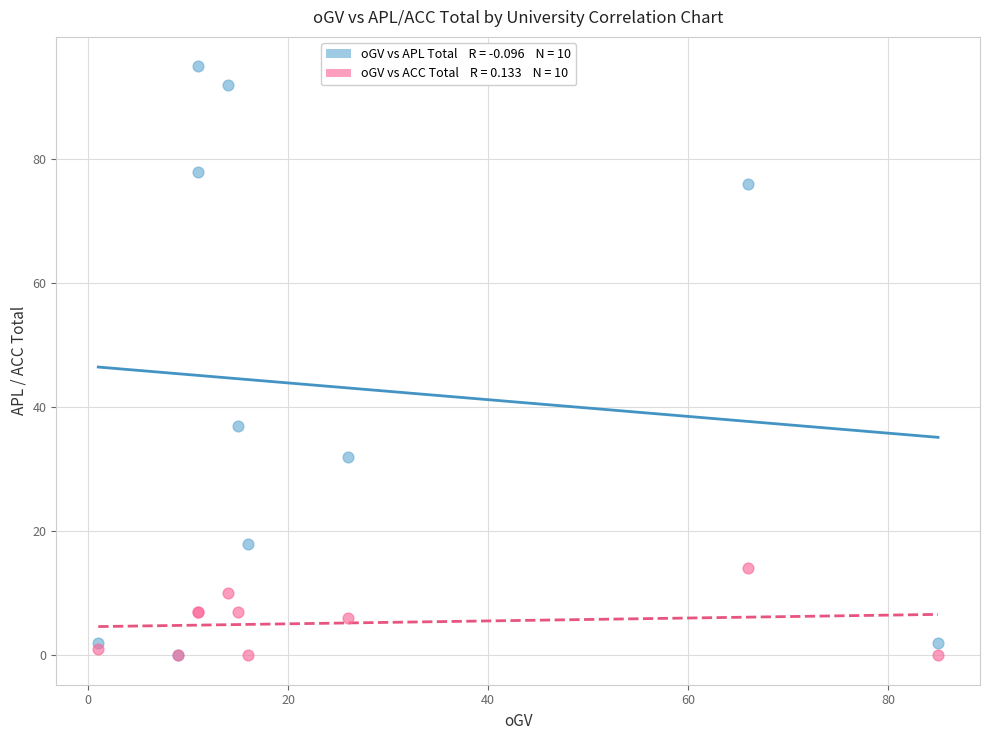

Across all series, what Y value is closest to 47?

37